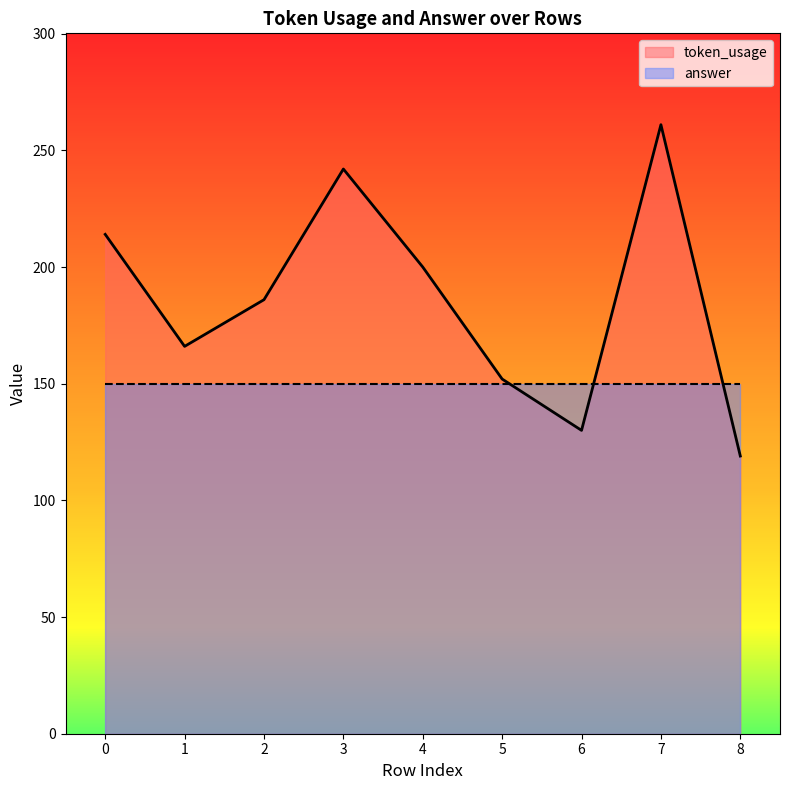

What is the sum of all values?

1670